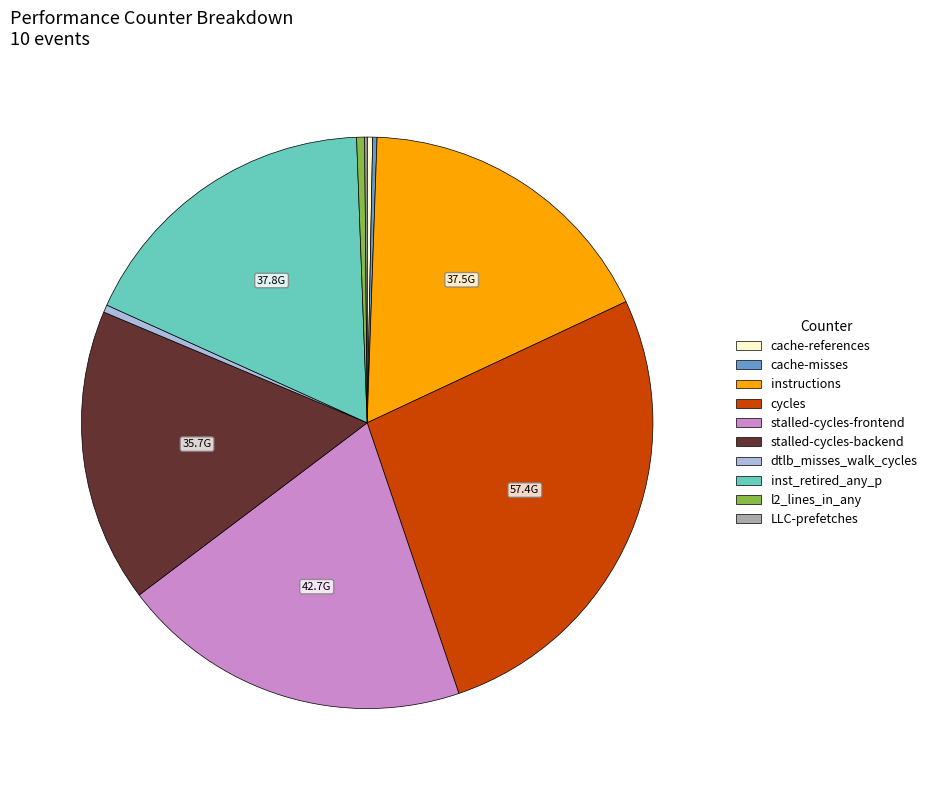

Does any single category account for the majority?

No